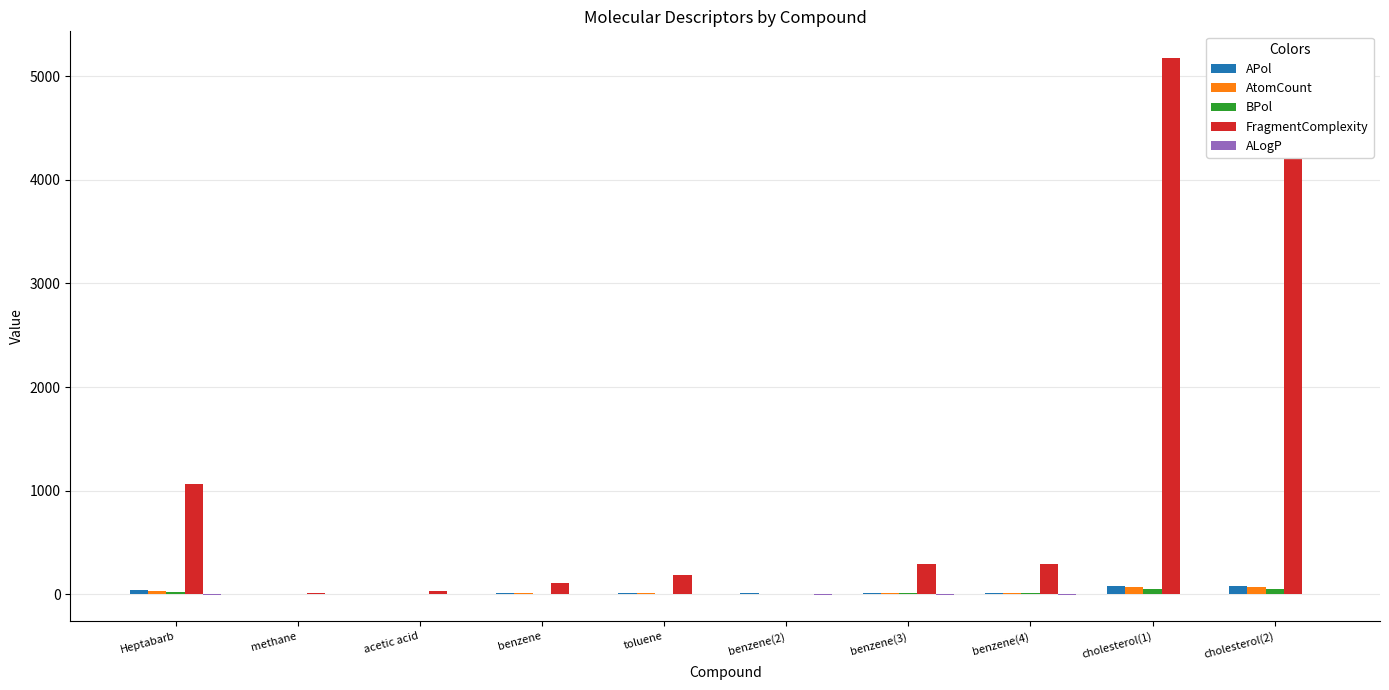

At which label does APol reach its minimum?

methane